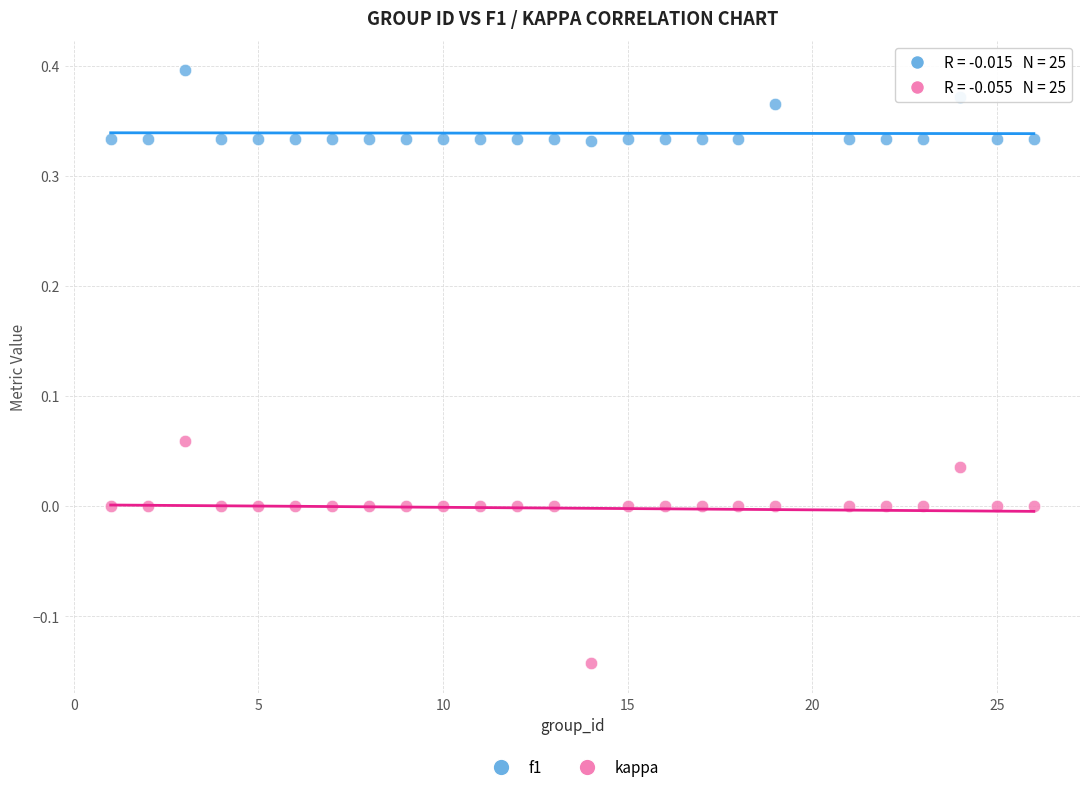

Which series reaches the minimum Y coordinate?

kappa